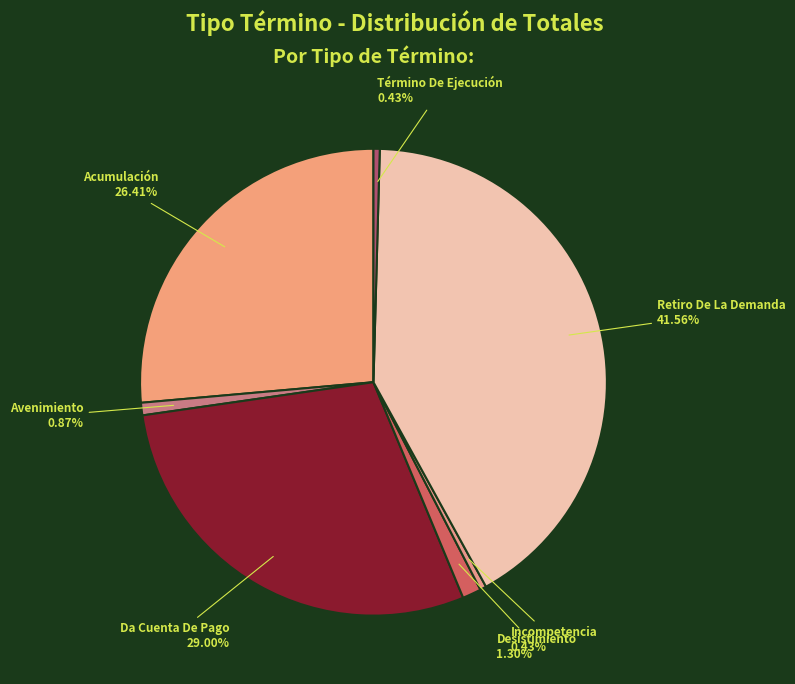

How many slices are in this pie chart?

7